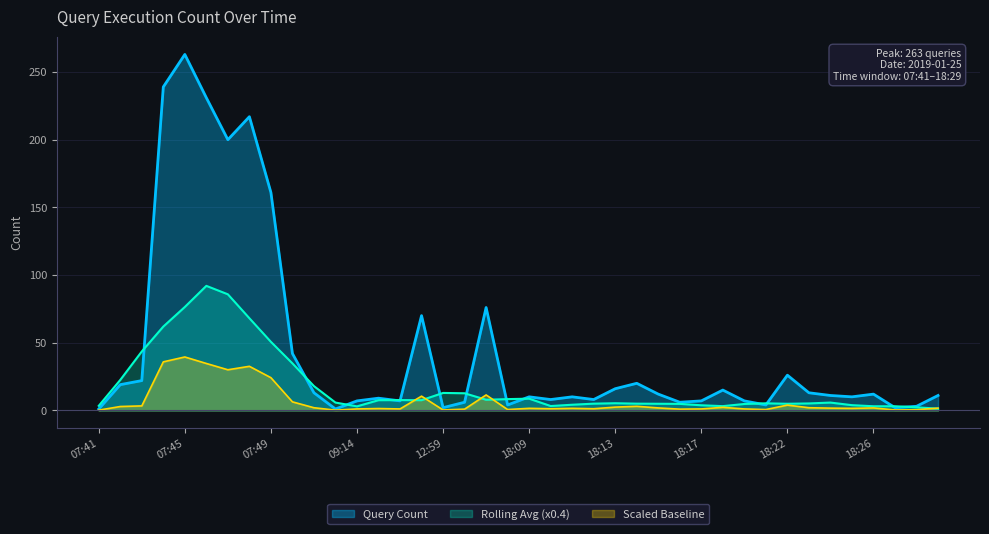

What is the minimum value shown in the chart?

1